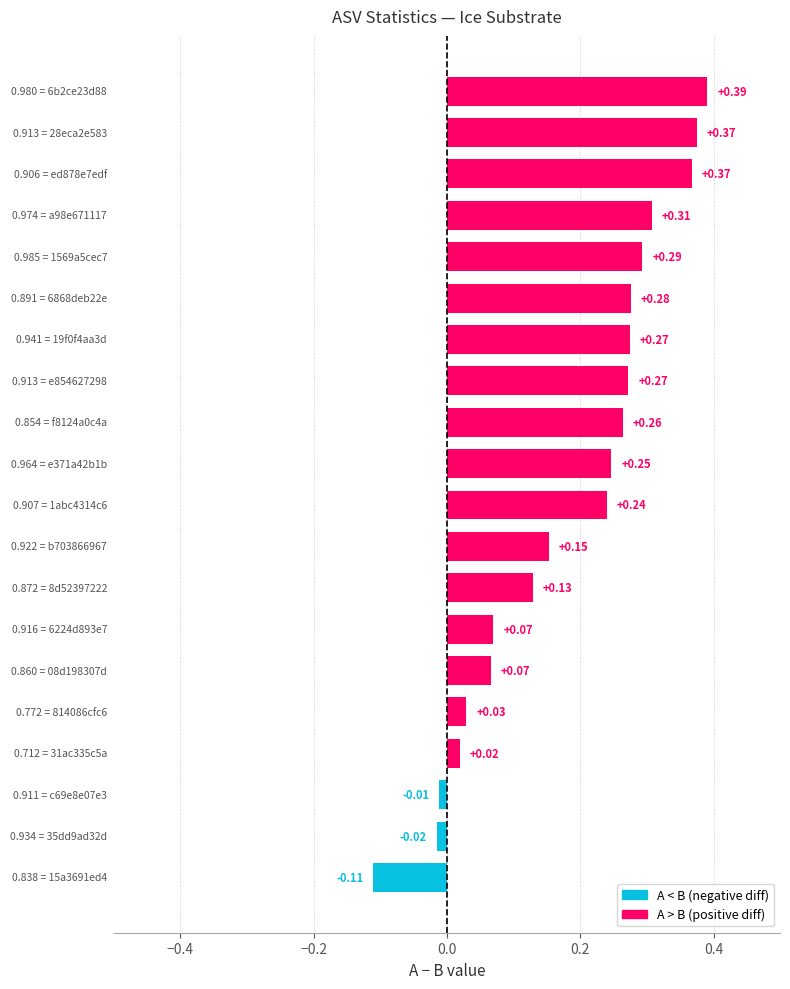

What is the difference between the second highest and minimum values?

0.5